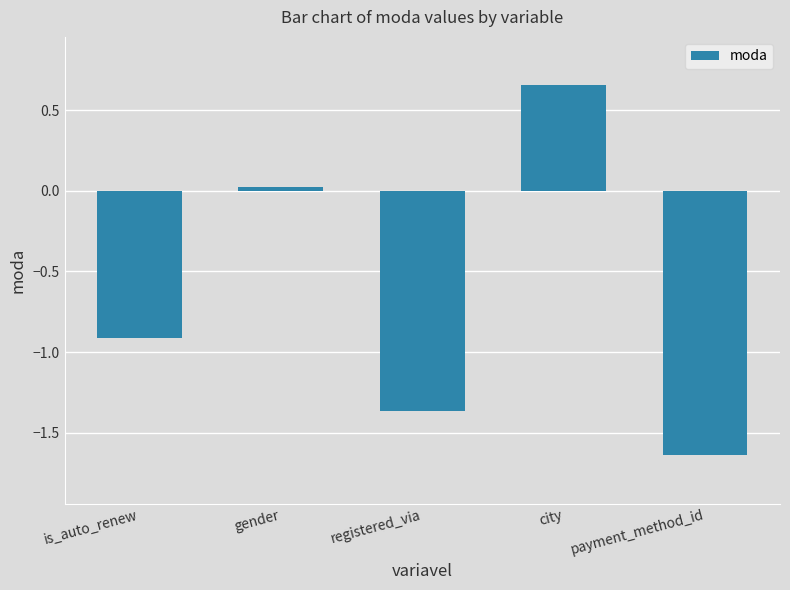

What is the sum of the values at registered_via and city?

-0.7